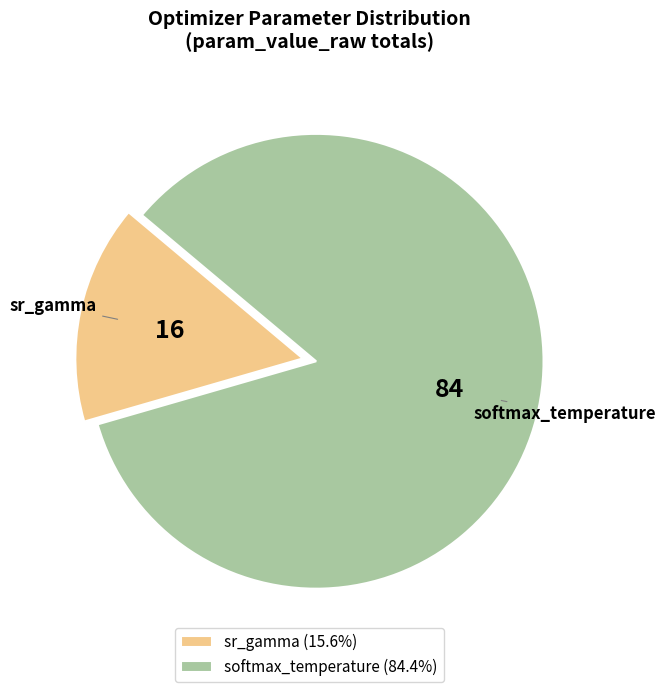

Is the sum of softmax_temperature and sr_gamma greater than half?

Yes